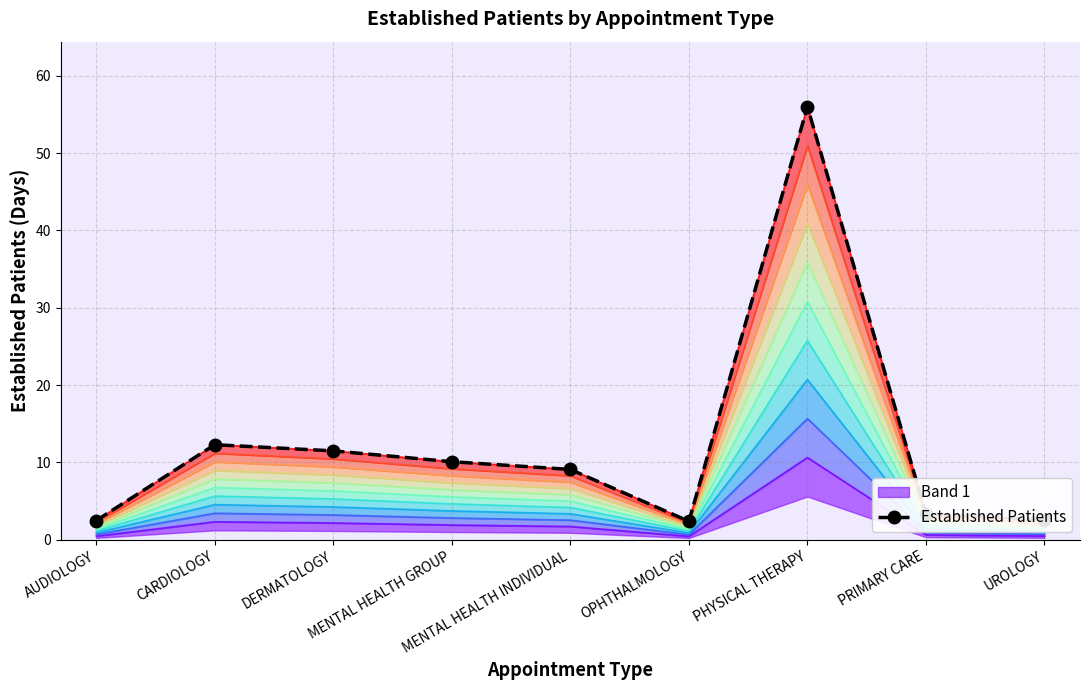

What is the smallest value displayed?

2.4